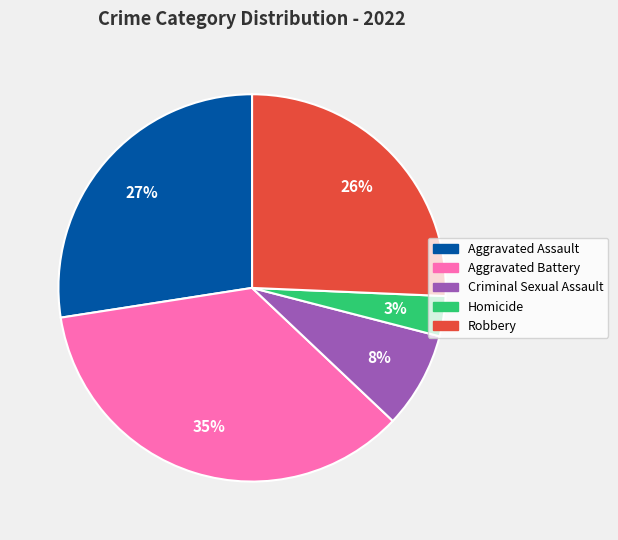

Does Aggravated Assault represent more than half of the total?

No